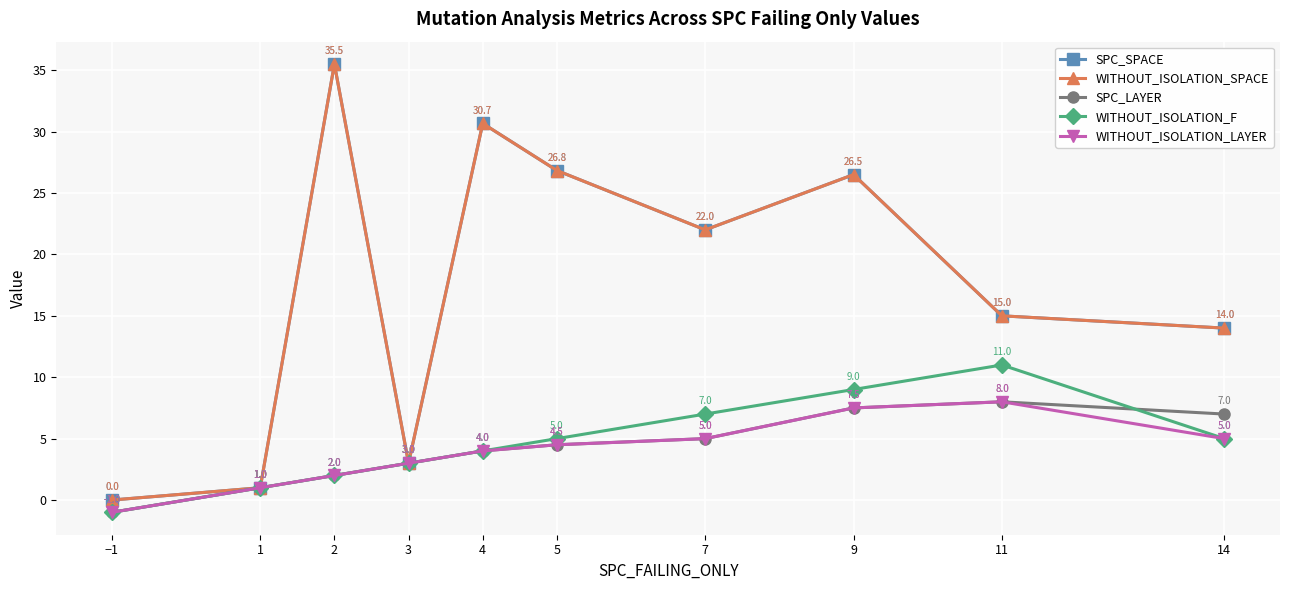

What is the smallest value displayed?

-1.0